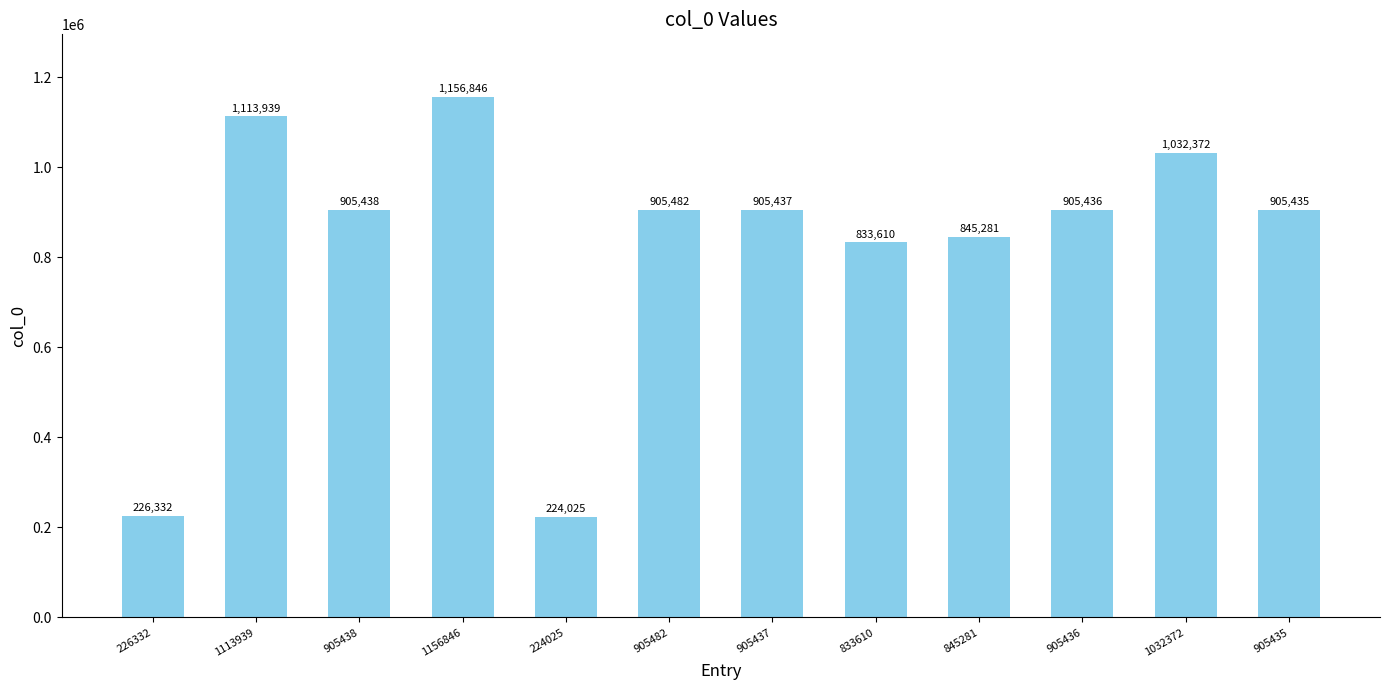

Rank the categories by value from highest to lowest.

1156846, 1113939, 1032372, 905482, 905438, 905437, 905436, 905435, 845281, 833610, 226332, 224025